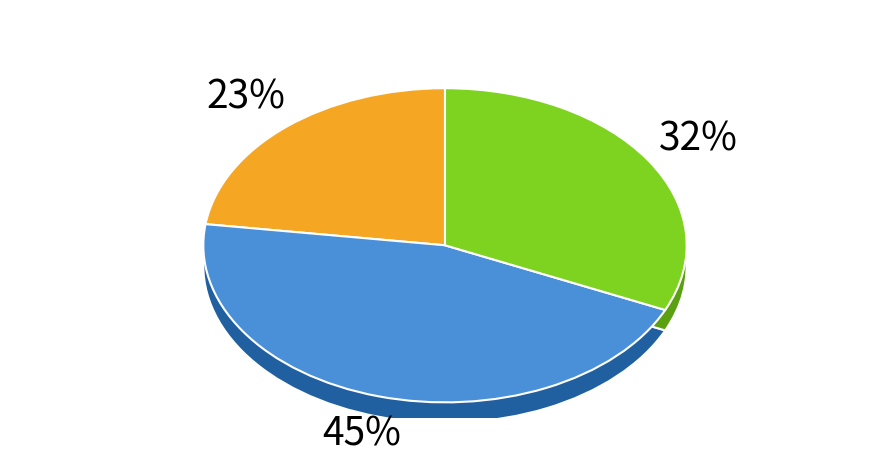

How many segments does this pie chart have?

6